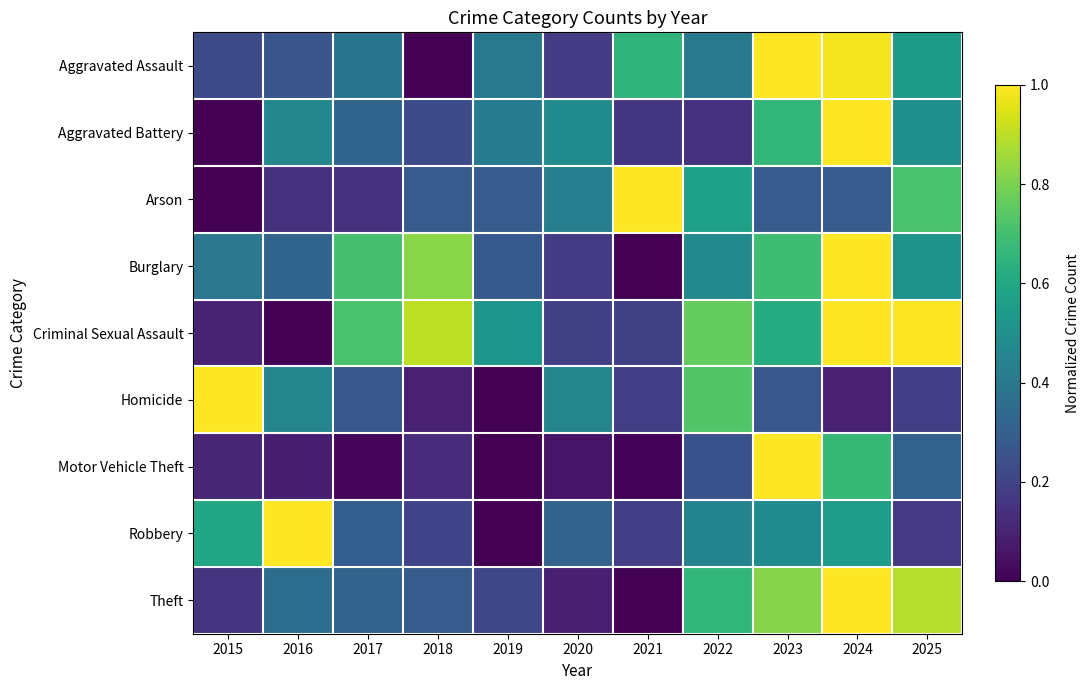

Reading left to right, list all the values displayed in this chart.

Aggravated Assault: 2015=0.2	2016=0.3	2017=0.4	2018=0.0	2019=0.4	2020=0.2	2021=0.6	2022=0.4	2023=1.0	2024=1.0	2025=0.5
Aggravated Battery: 2015=0.0	2016=0.5	2017=0.3	2018=0.2	2019=0.4	2020=0.5	2021=0.2	2022=0.1	2023=0.7	2024=1.0	2025=0.5
Arson: 2015=0.0	2016=0.1	2017=0.1	2018=0.3	2019=0.3	2020=0.4	2021=1.0	2022=0.6	2023=0.3	2024=0.3	2025=0.7
Burglary: 2015=0.4	2016=0.3	2017=0.7	2018=0.8	2019=0.3	2020=0.2	2021=0.0	2022=0.5	2023=0.7	2024=1.0	2025=0.5
Criminal Sexual Assault: 2015=0.1	2016=0.0	2017=0.7	2018=0.9	2019=0.5	2020=0.2	2021=0.2	2022=0.8	2023=0.6	2024=1.0	2025=1.0
Homicide: 2015=1.0	2016=0.5	2017=0.3	2018=0.1	2019=0.0	2020=0.5	2021=0.2	2022=0.7	2023=0.3	2024=0.1	2025=0.2
Motor Vehicle Theft: 2015=0.1	2016=0.1	2017=0.0	2018=0.1	2019=0.0	2020=0.1	2021=0.0	2022=0.3	2023=1.0	2024=0.7	2025=0.3
Robbery: 2015=0.6	2016=1.0	2017=0.3	2018=0.2	2019=0.0	2020=0.3	2021=0.2	2022=0.4	2023=0.5	2024=0.5	2025=0.2
Theft: 2015=0.2	2016=0.4	2017=0.3	2018=0.3	2019=0.2	2020=0.1	2021=0.0	2022=0.7	2023=0.8	2024=1.0	2025=0.9